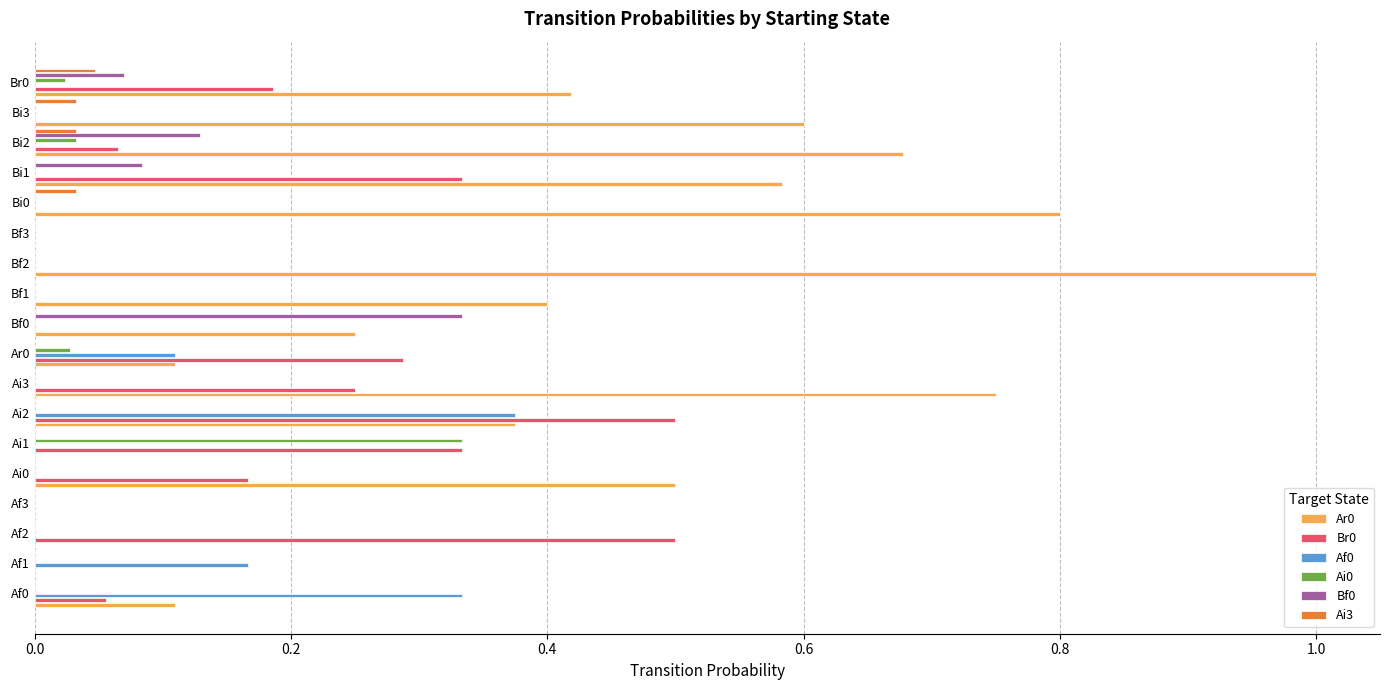

What is the total value across all series at Bi1?

1.0